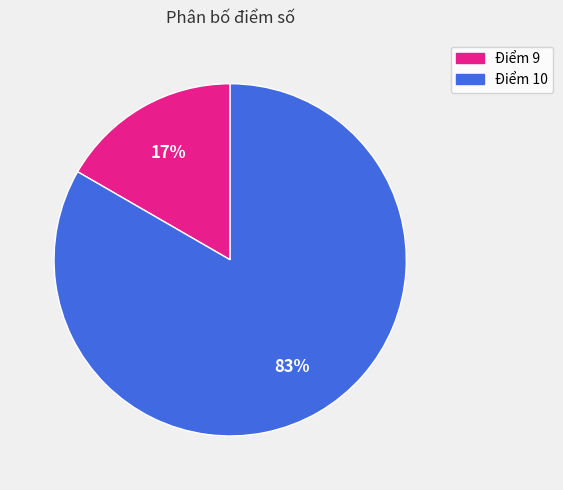

Between Điểm 9 and Điểm 10, which is larger?

Điểm 10